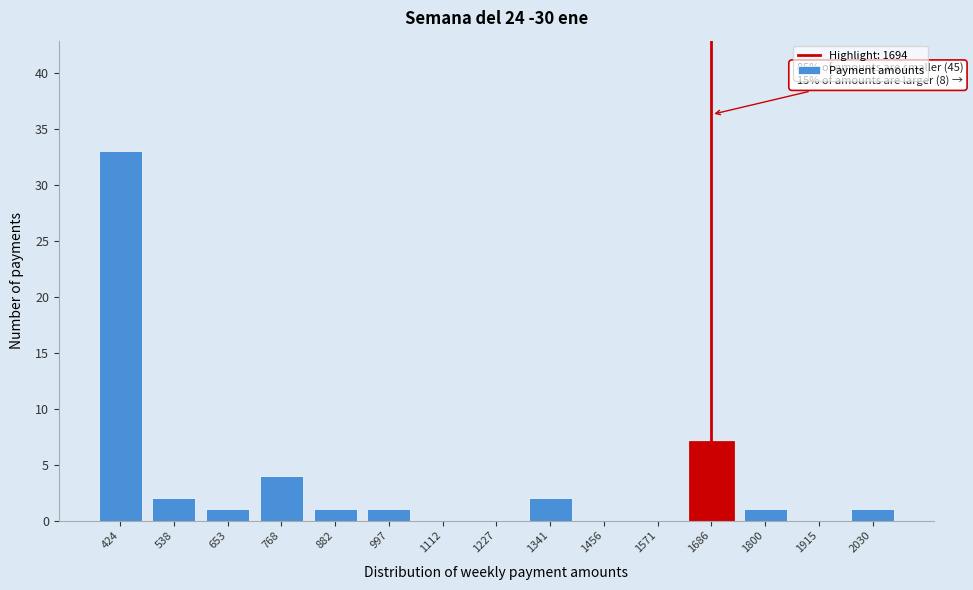

Reading left to right, what are all the values shown in this chart?

424=33	538=2	653=1	768=4	882=1	997=1	1112=0	1227=0	1341=2	1456=0	1571=0	1686=7	1800=1	1915=0	2030=1